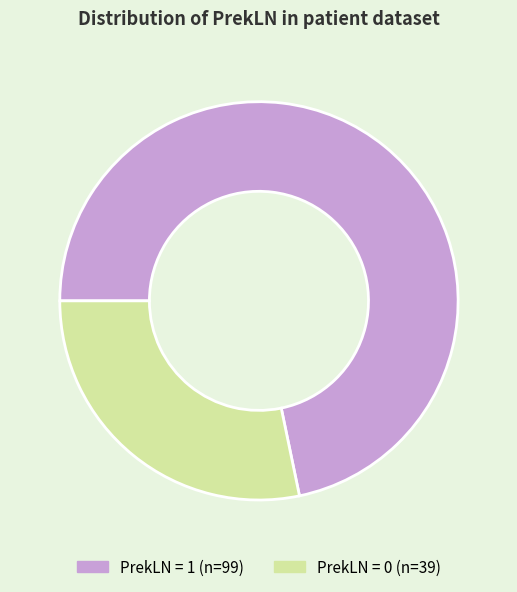

Is there a majority slice in this chart?

Yes